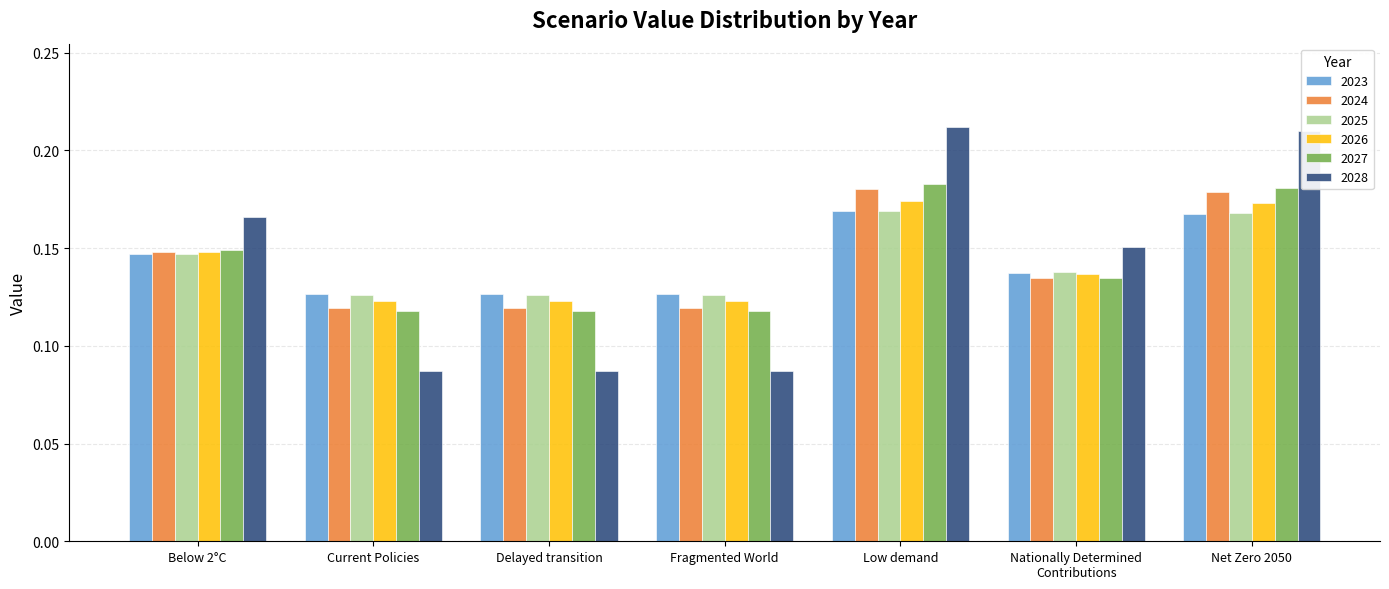

How many groups of bars are there?

7